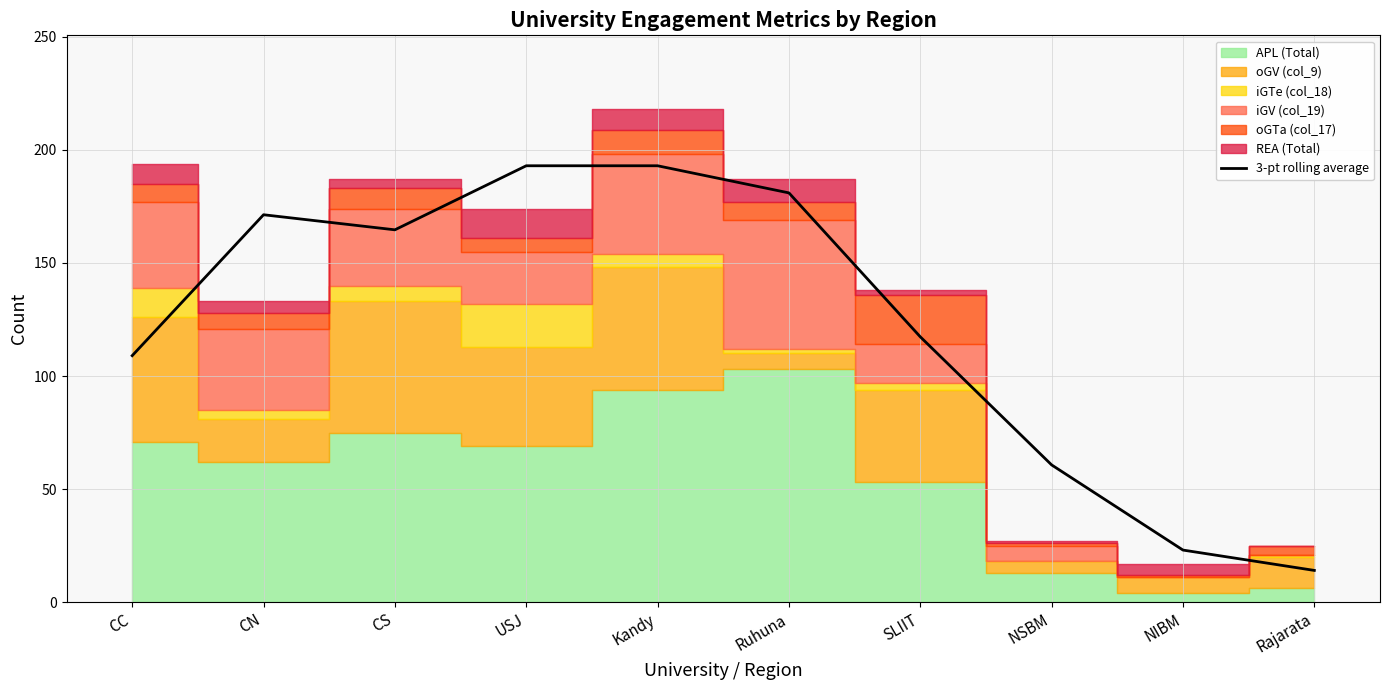

True or false: the data shows 164.7 at CS.

True